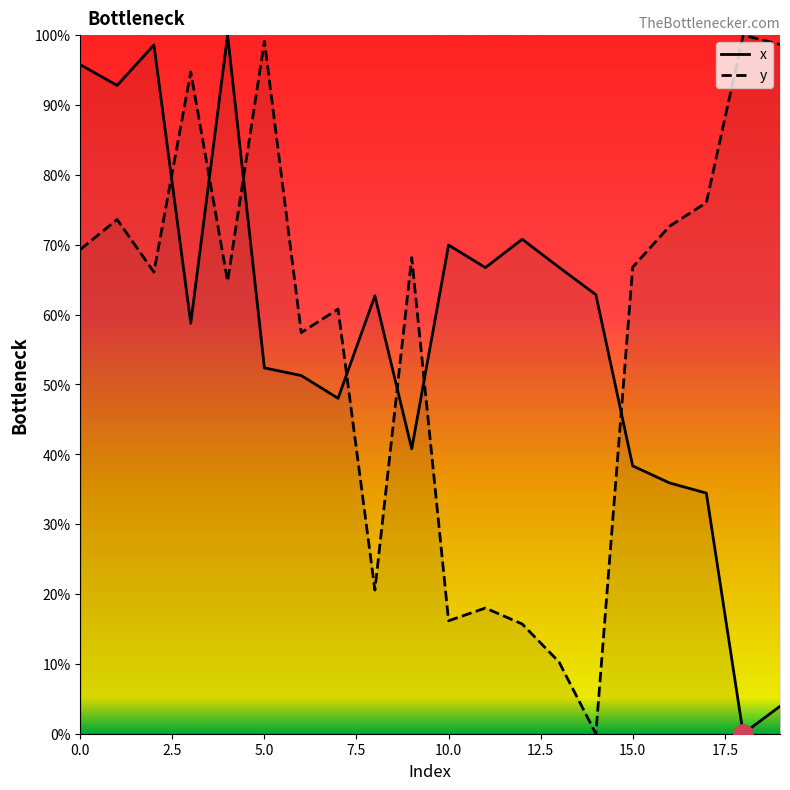

What is the difference between the second highest and second lowest values in the y series?

88.9